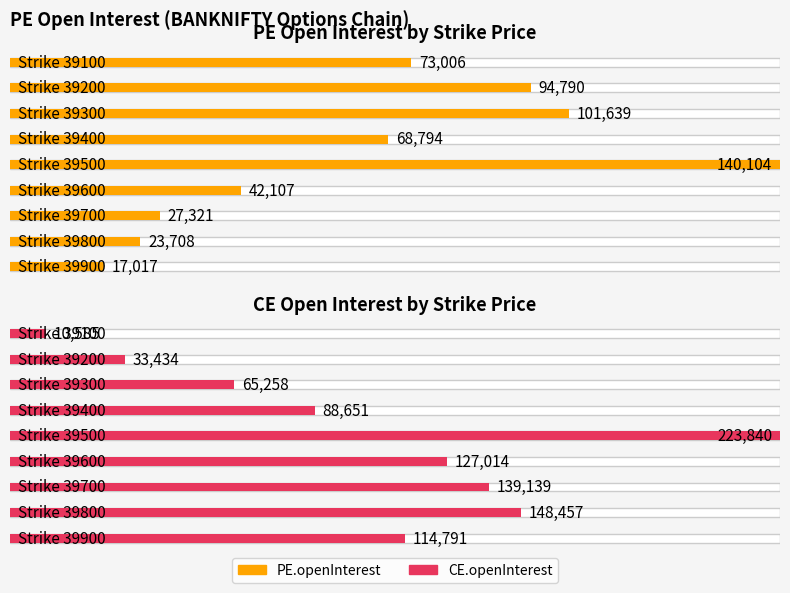

Which has a higher value, 39200 or 39400?

39200